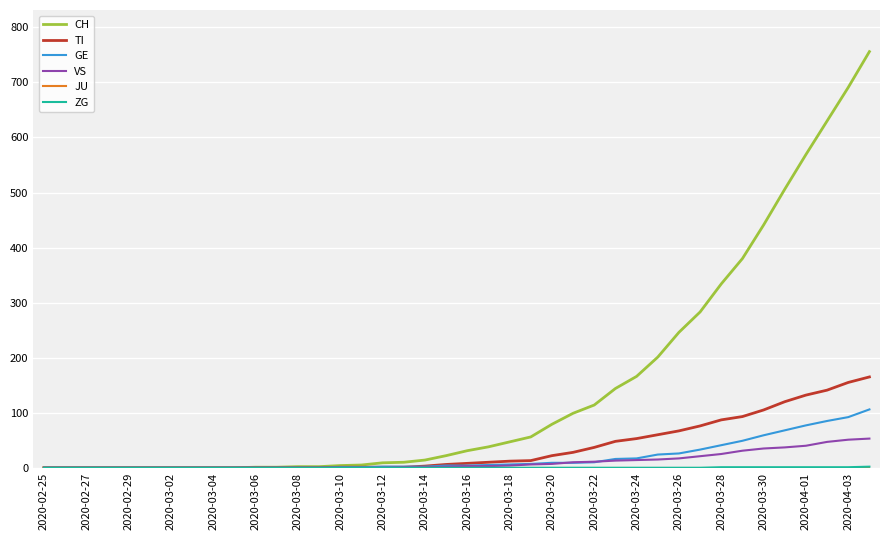

What is the difference between the maximum and minimum values in the VS series?

53